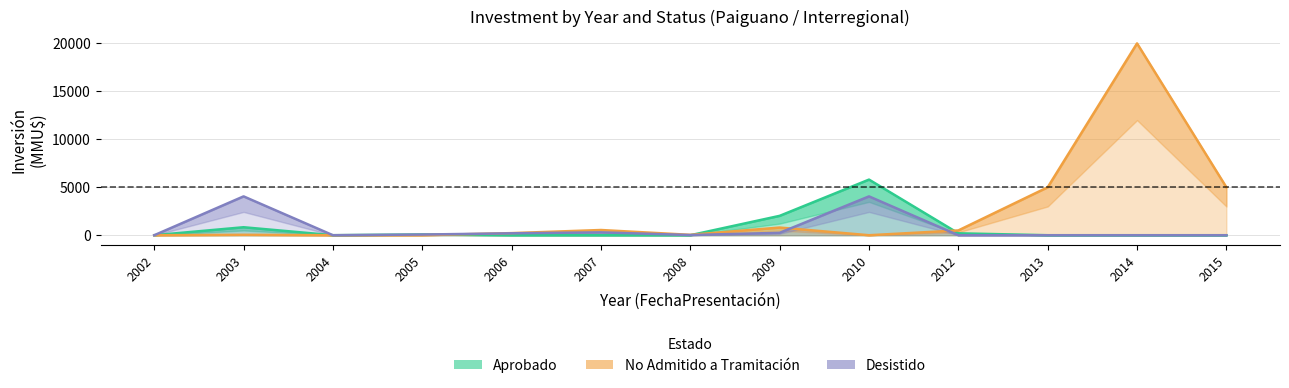

How many data points in Desistido are above 20?

6